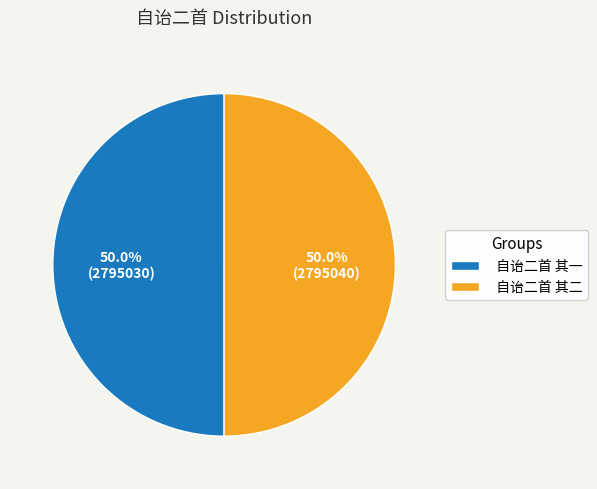

What percentage is NOT represented by 自诒二首 其一?

50.0%